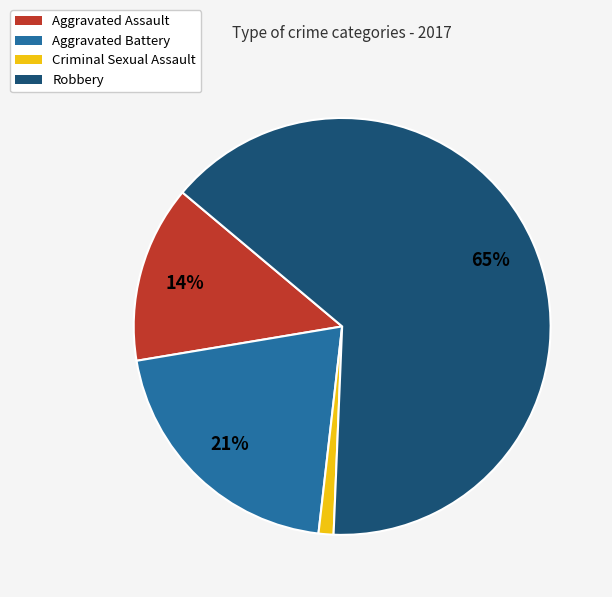

What is the smallest slice in the pie chart?

Criminal Sexual Assault